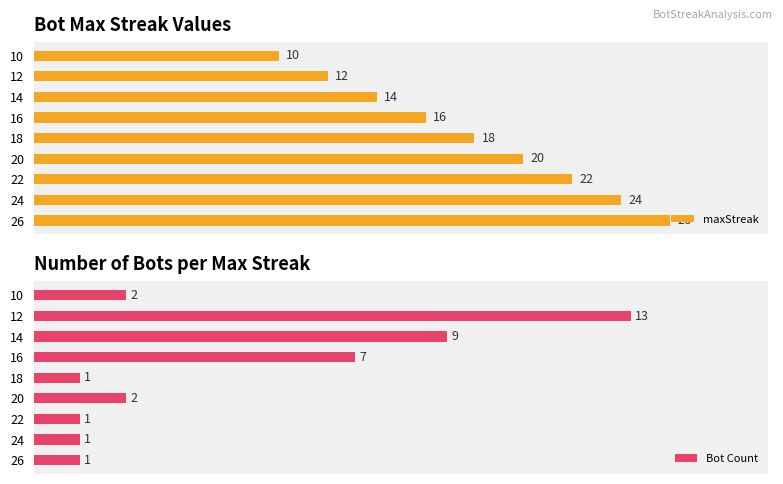

List the labels in order of maxStreak value, smallest first.

10, 12, 14, 16, 18, 20, 22, 24, 26